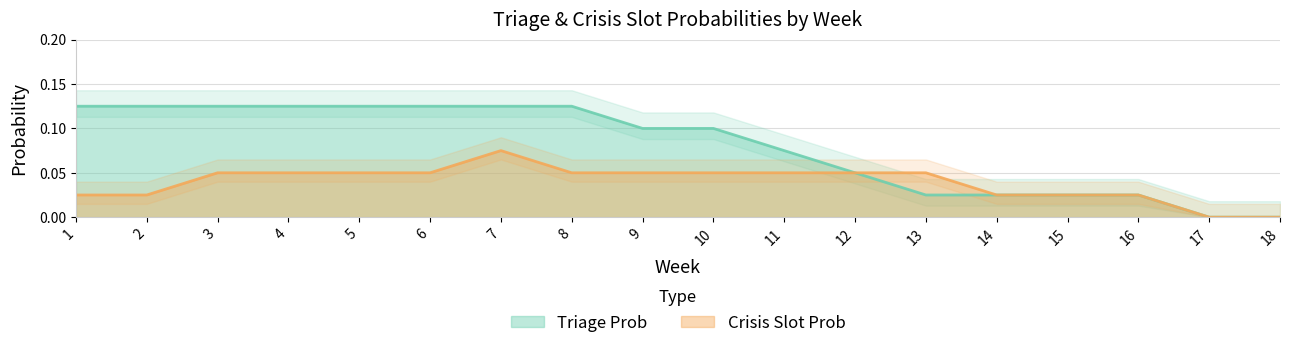

What are all the series names shown in the legend?

Triage Prob, Crisis Slot Prob